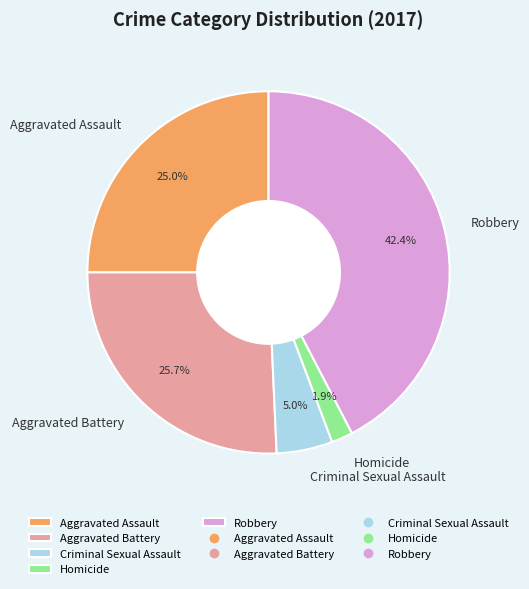

To the nearest percent, what is the average slice percentage?

20%